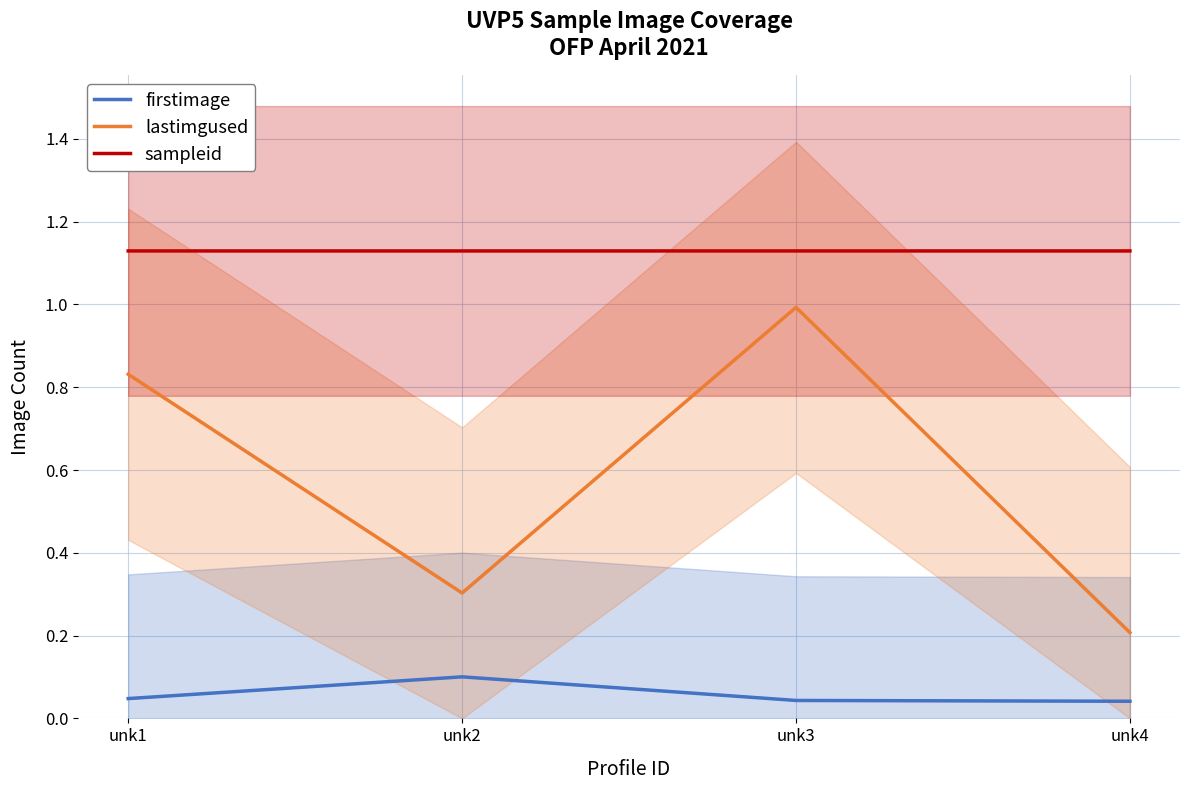

Is it true that sampleid equals 1.1 at unk3?

True